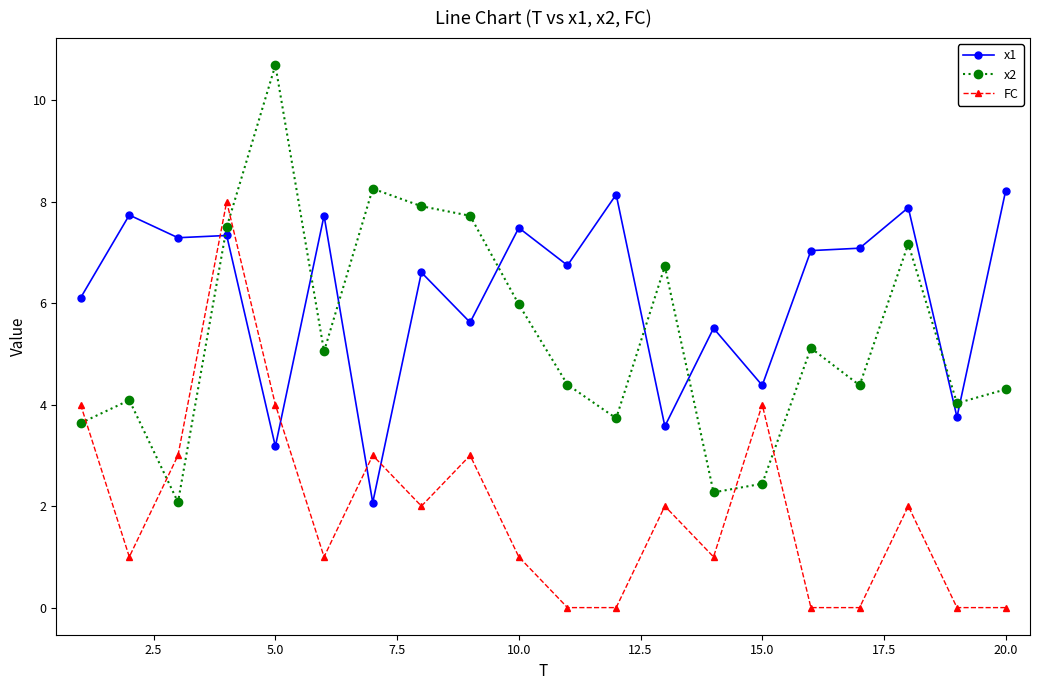

Which series has the largest range (max minus min)?

x2